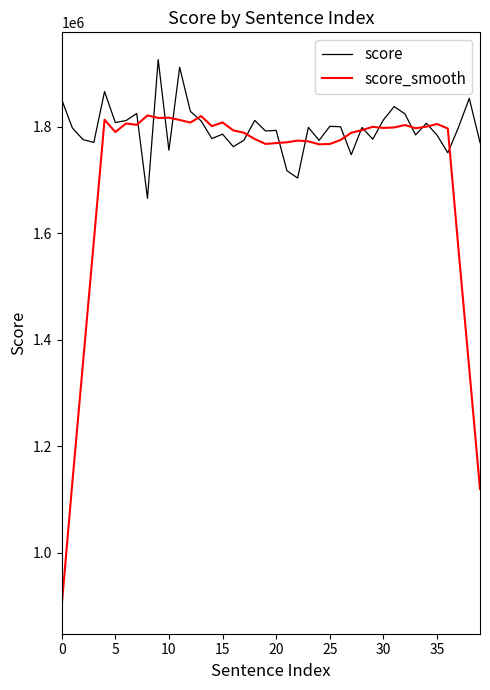

Which series has the largest total across all categories?

score